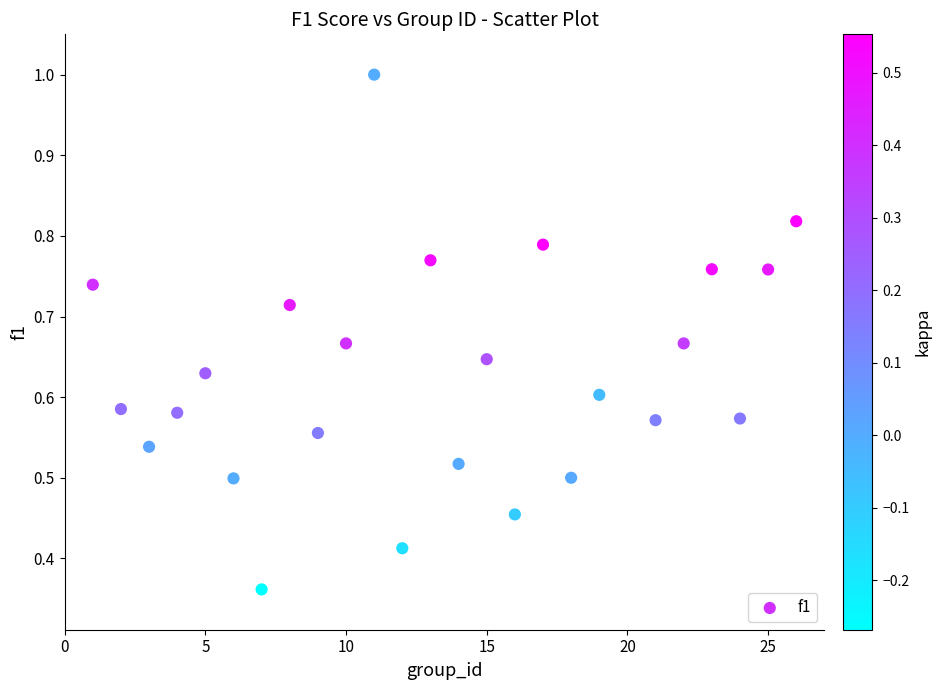

What is the range of X values (max minus min)?

25.0